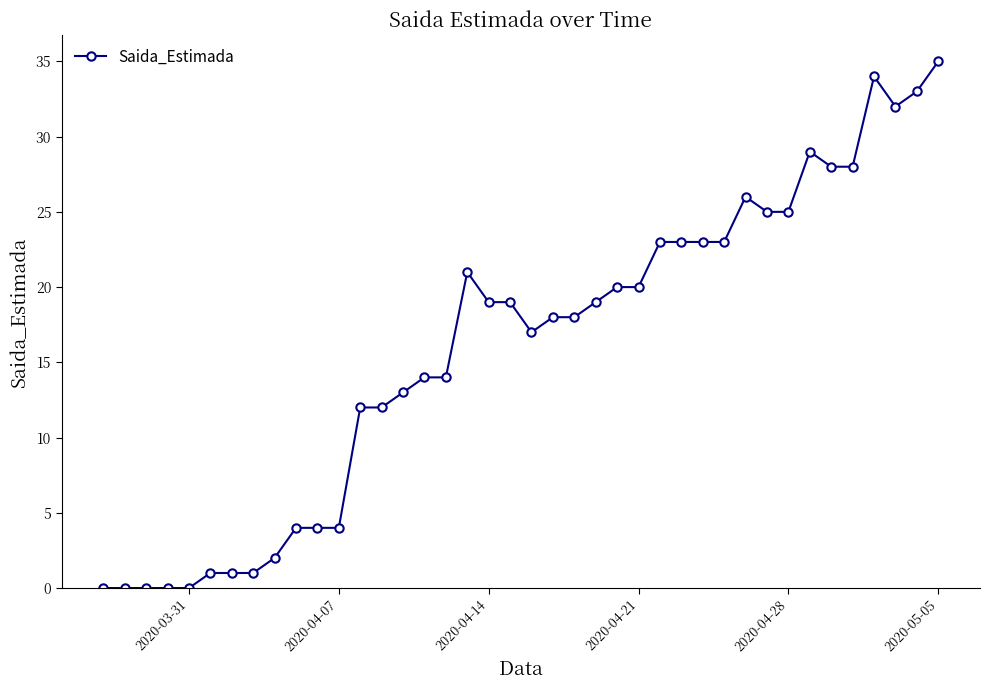

What is the maximum value shown in the chart?

35